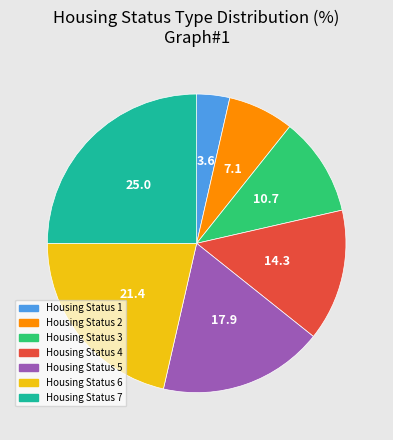

Rank the categories by value from lowest to highest.

Housing Status 1, Housing Status 2, Housing Status 3, Housing Status 4, Housing Status 5, Housing Status 6, Housing Status 7